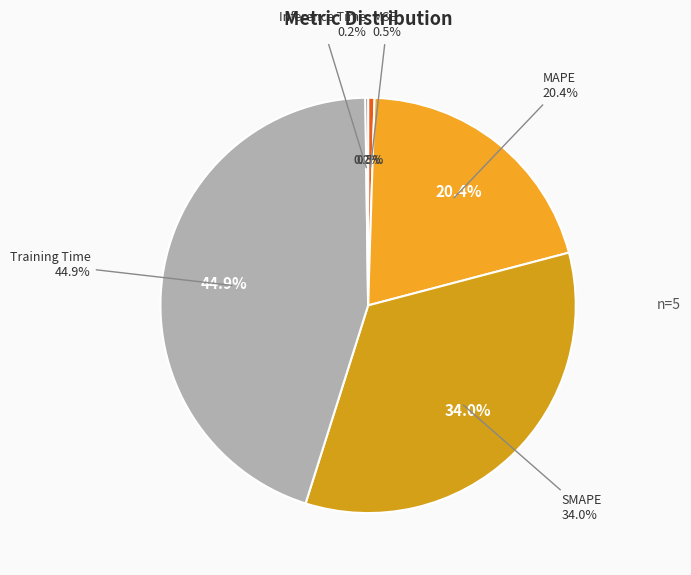

How much of the chart is everything except Training Time?

55.1%